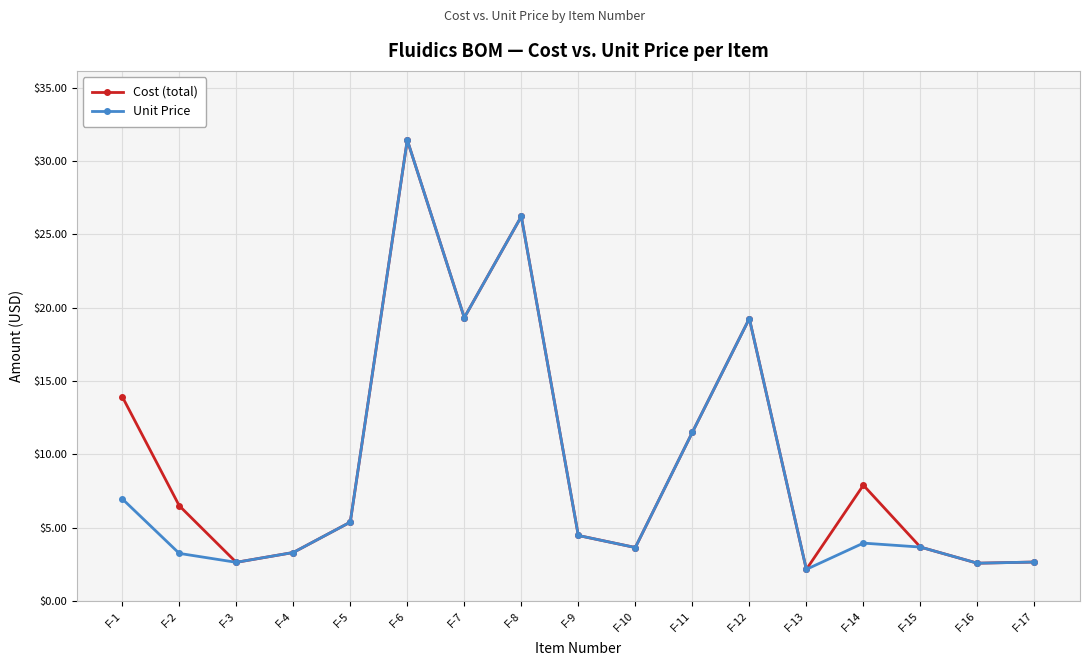

At which category is the sum across all series the highest?

F-6